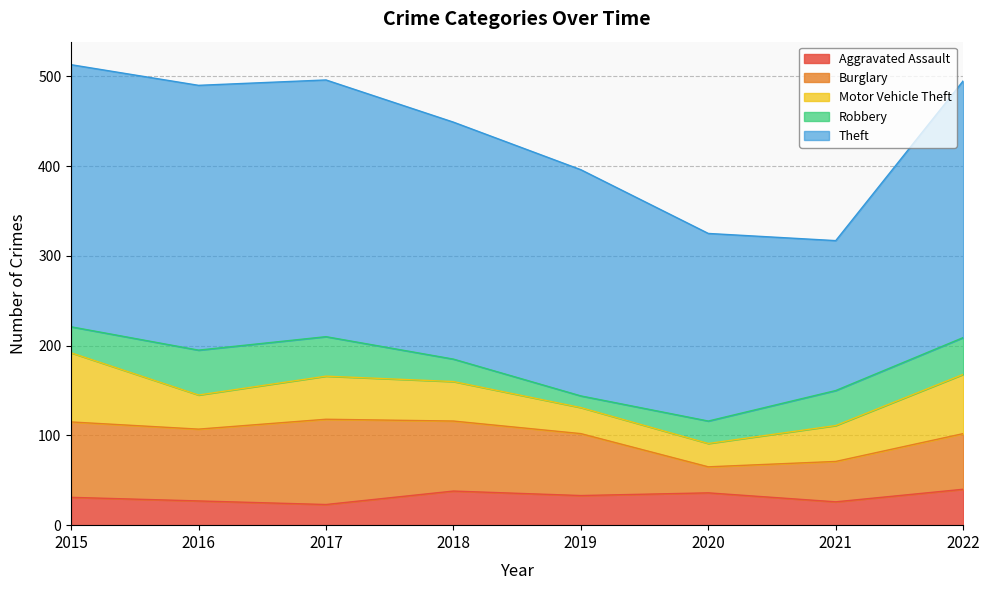

How many intersections are there between Burglary and Motor Vehicle Theft?

1